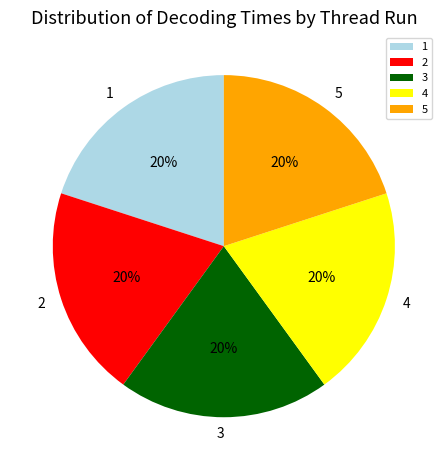

To the nearest percent, what portion does 5 represent?

20%